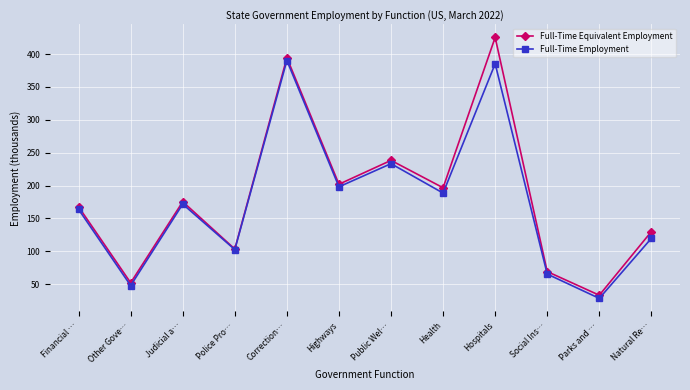

Which series has the largest range (max minus min)?

Full-Time Equivalent Employment